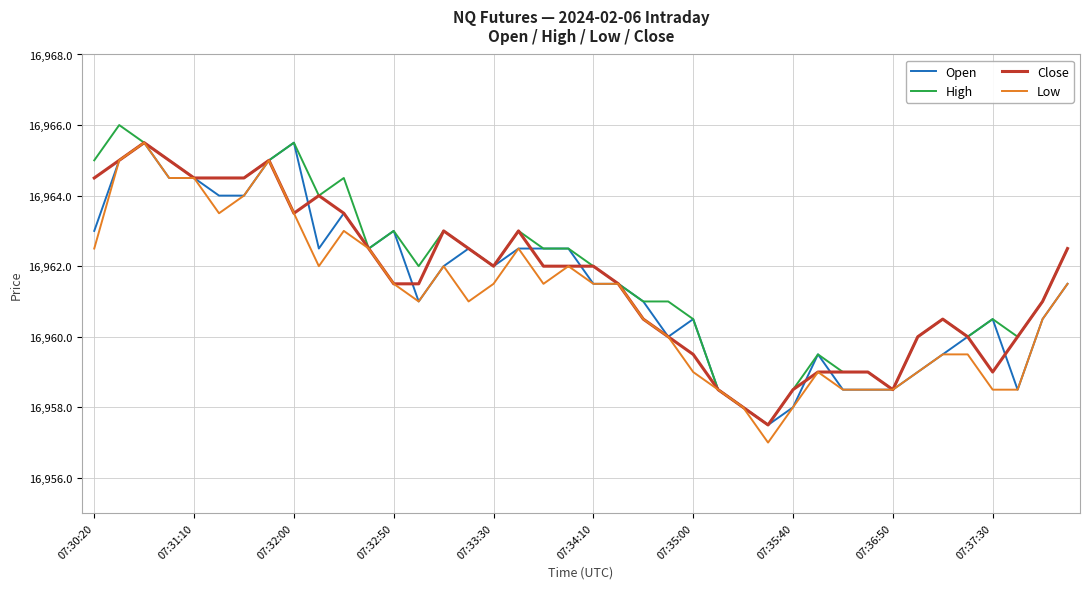

What is the minimum value shown in the chart?

16957.0